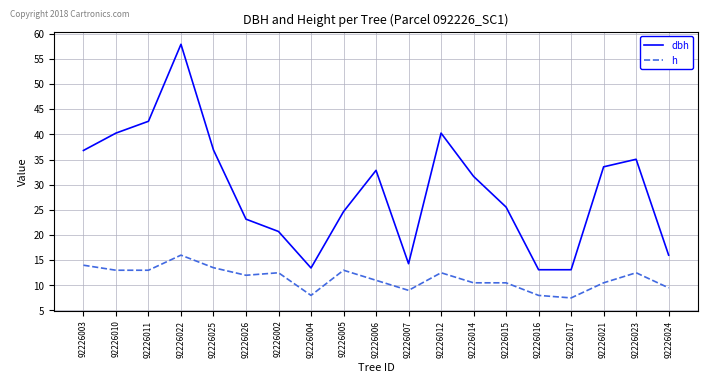

Rank the series by their maximum value, from lowest to highest.

h, dbh